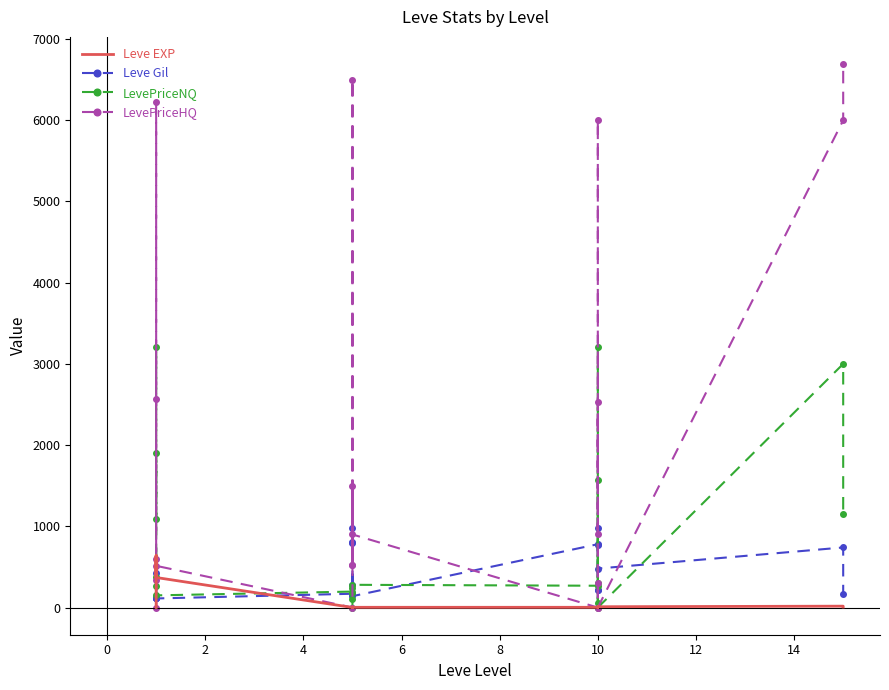

Is the value of LevePriceNQ at 11 greater than the value of Leve EXP at 4?

No